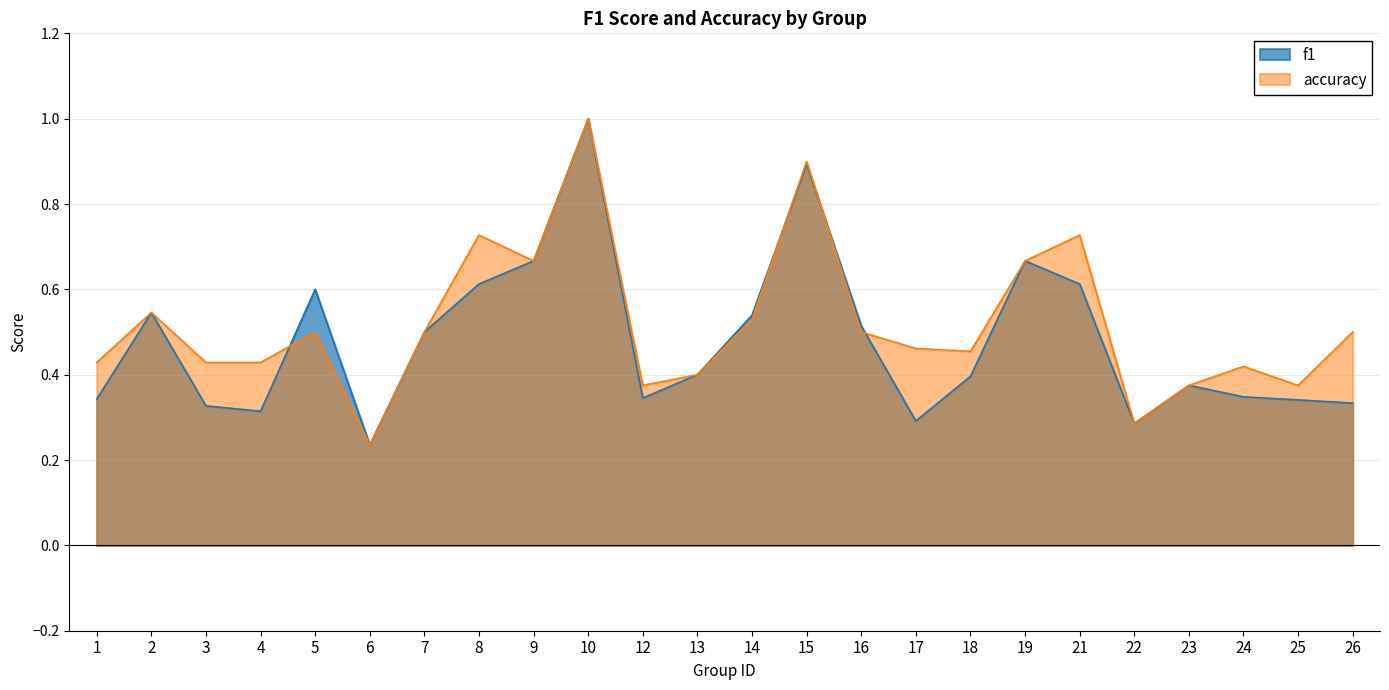

Which series has the widest spread of values?

f1